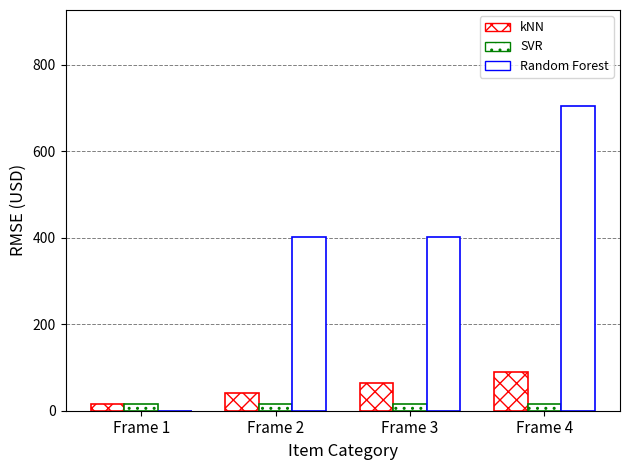

How many categories are shown in the chart?

4